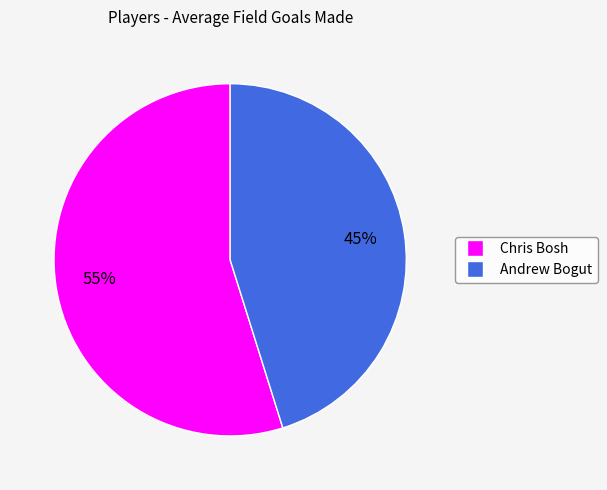

Do Andrew Bogut and Chris Bosh together represent more than half of the pie?

Yes